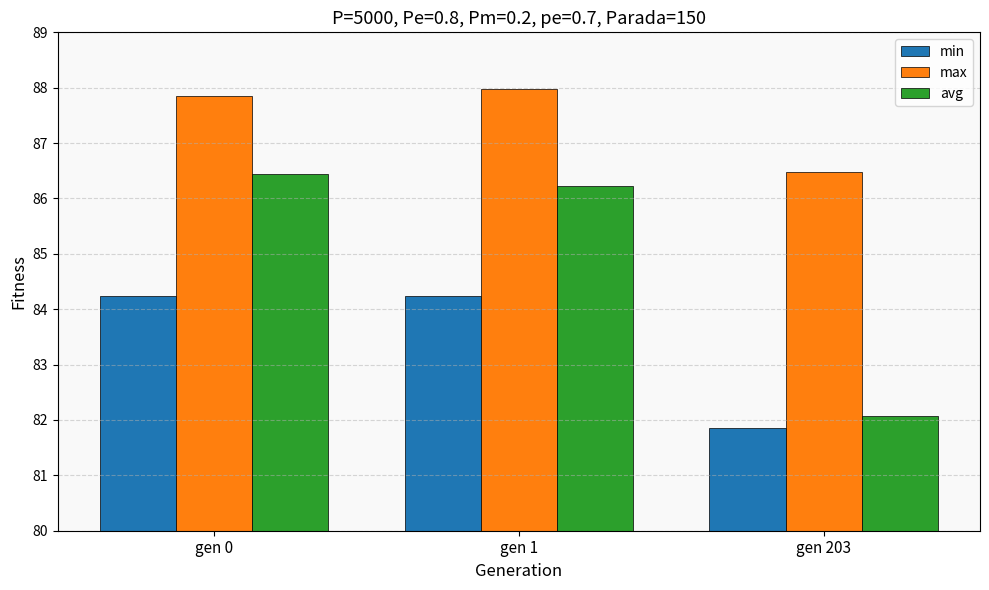

Between gen 0 and gen 203, which series saw the biggest shift?

avg